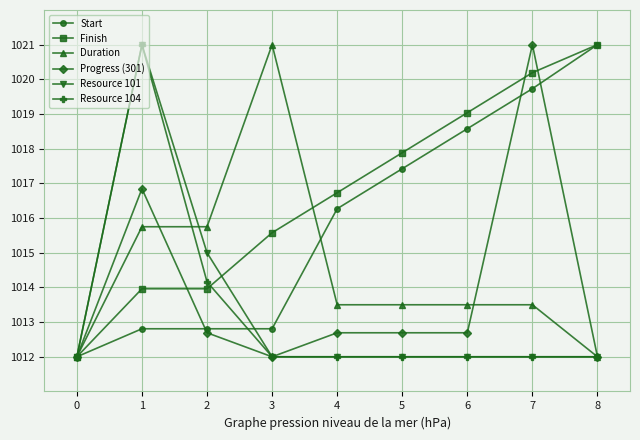

Reading left to right, list all the values displayed in this chart.

Start: 0=1012.0	1=1012.8	2=1012.8	3=1012.8	4=1016.3	5=1017.4	6=1018.6	7=1019.7	8=1021.0
Finish: 0=1012.0	1=1014.0	2=1014.0	3=1015.6	4=1016.7	5=1017.9	6=1019.0	7=1020.2	8=1021.0
Duration: 0=1012.0	1=1015.8	2=1015.8	3=1021.0	4=1013.5	5=1013.5	6=1013.5	7=1013.5	8=1012.0
Progress (301): 0=1012.0	1=1016.8	2=1012.7	3=1012.0	4=1012.7	5=1012.7	6=1012.7	7=1021.0	8=1012.0
Resource 101: 0=1012.0	1=1021.0	2=1015.0	3=1012.0	4=1012.0	5=1012.0	6=1012.0	7=1012.0	8=1012.0
Resource 104: 0=1012.0	1=1021.0	2=1014.2	3=1012.0	4=1012.0	5=1012.0	6=1012.0	7=1012.0	8=1012.0